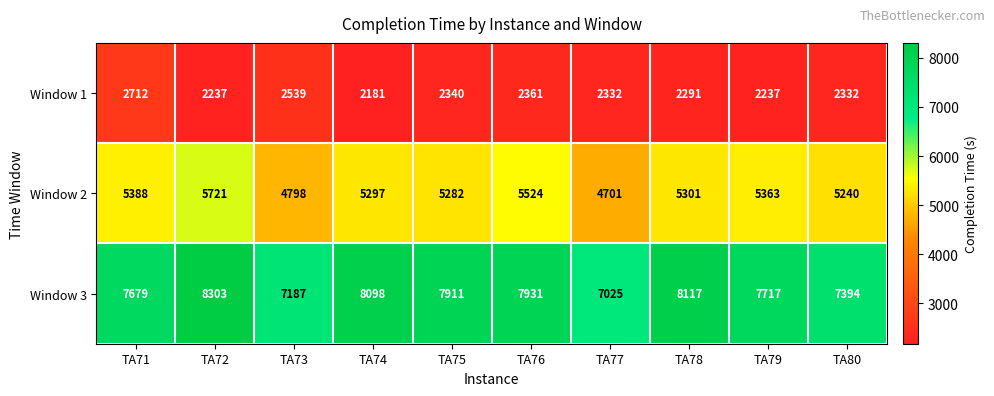

What is the difference between the maximum and second lowest values in the Window 3 series?

1116